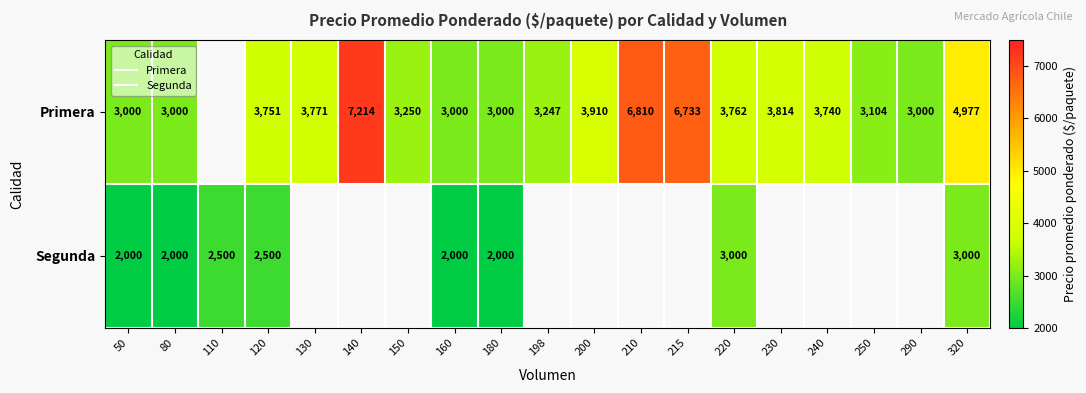

How many data points in Primera are less than 3740?

8